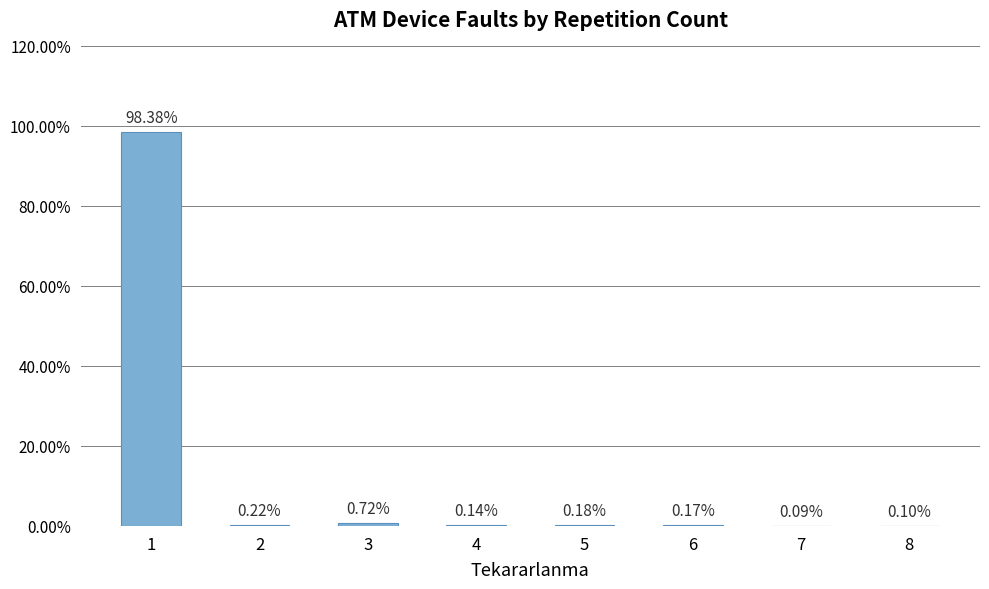

Are the bars horizontal?

No